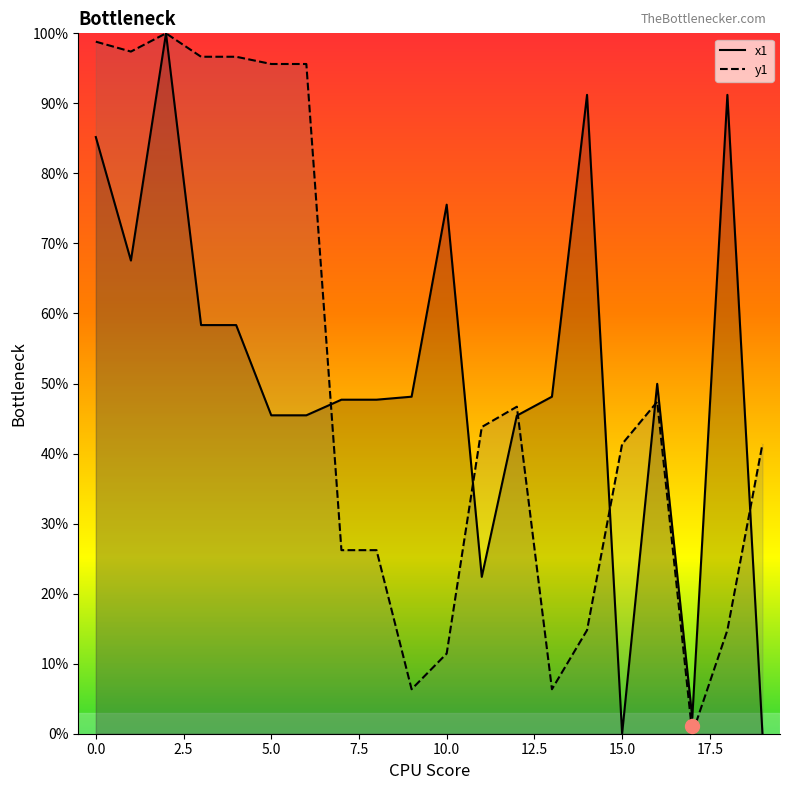

At which category does y1 reach its first local valley?

1